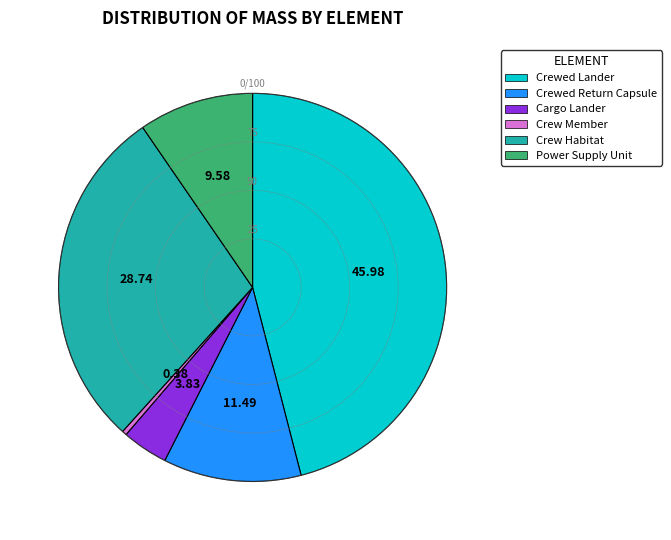

Which has a higher value, Crewed Lander or Crewed Return Capsule?

Crewed Lander